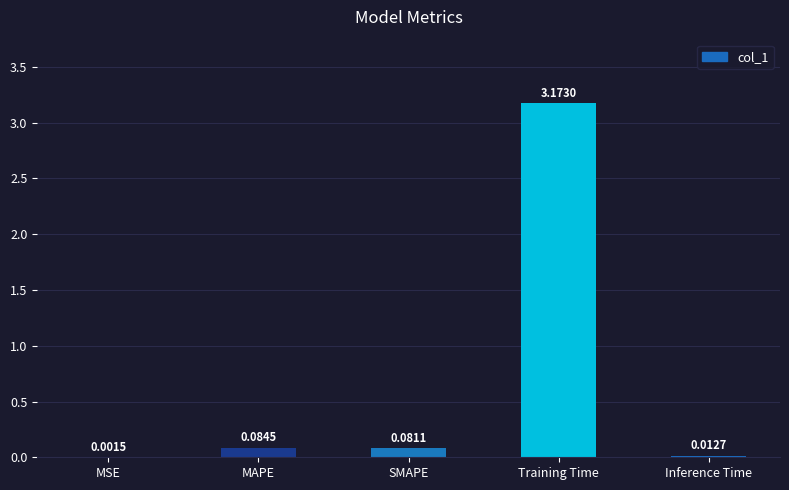

At which label is the value closest to 1?

MAPE